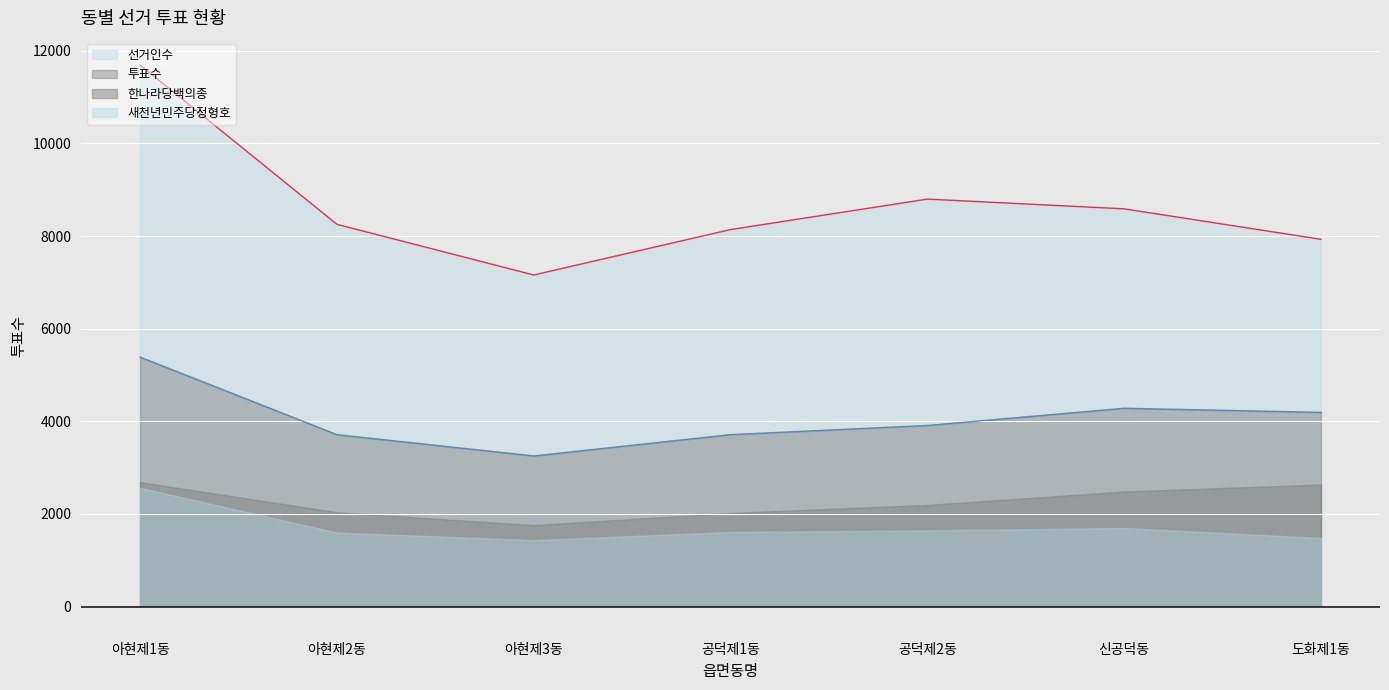

True or false: 투표수 and 선거인수 cross at least once.

False